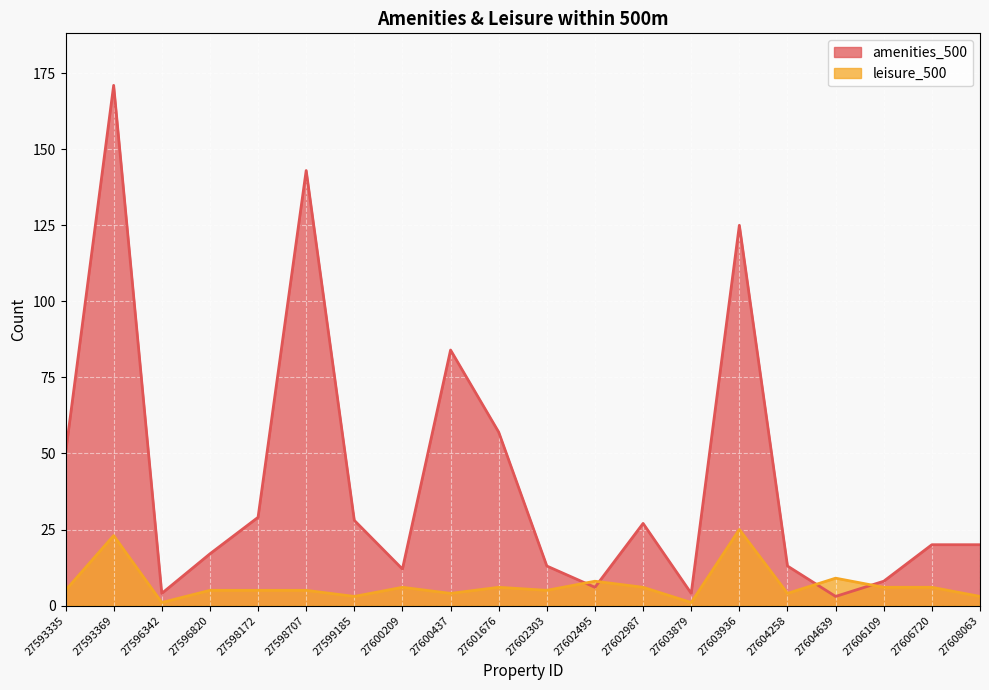

The leisure_500 series shows 6 at 27606109. True or false?

True